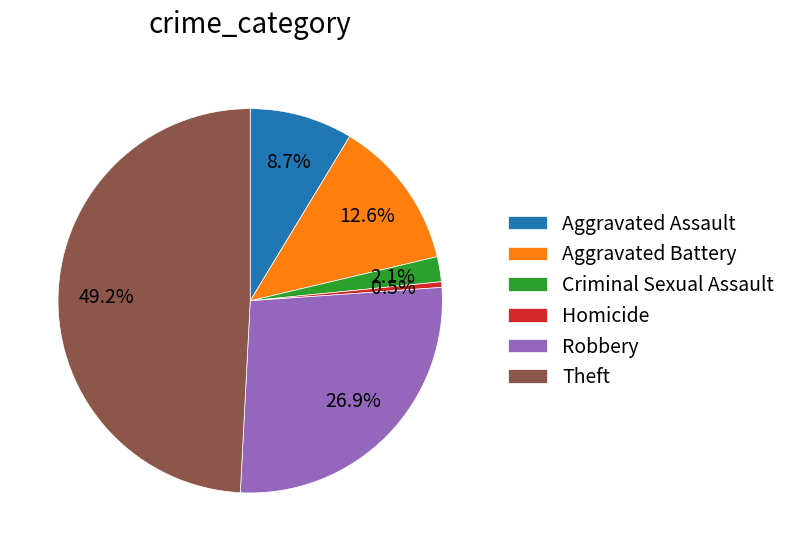

To the nearest percent, what is the difference between the largest and smallest slice percentages?

49%